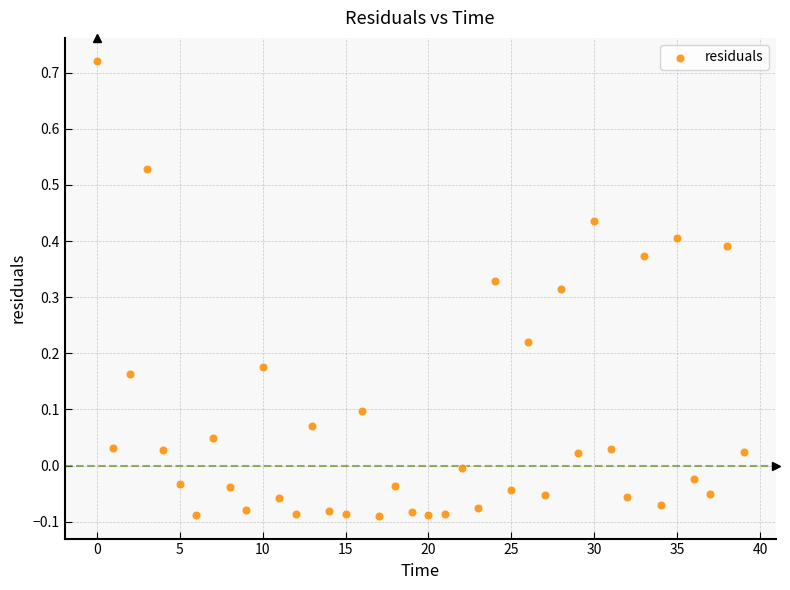

How many points are shown in the scatter plot?

40